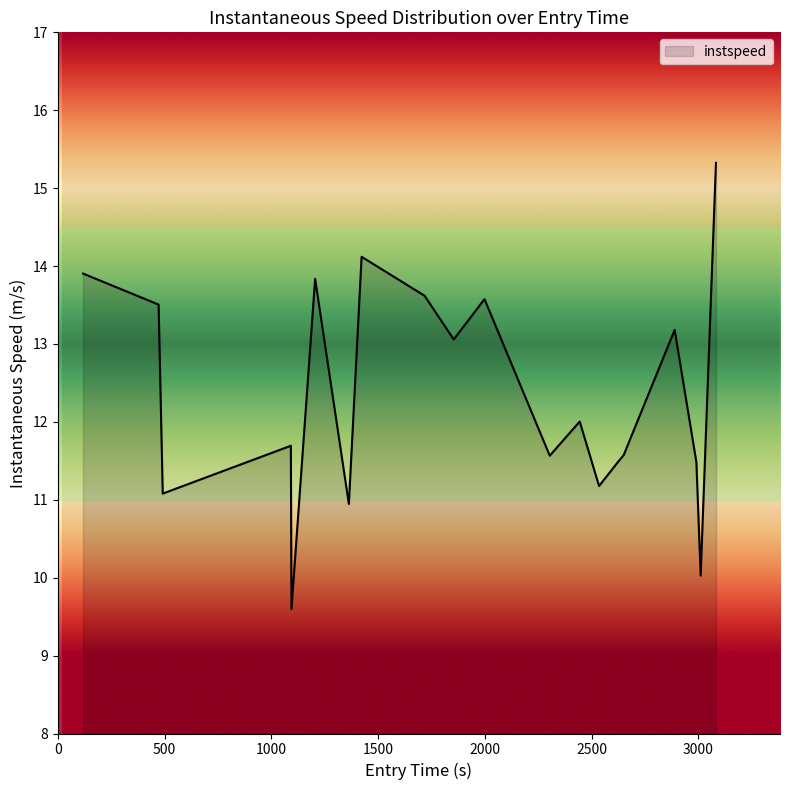

What is the minimum value shown in the chart?

9.6